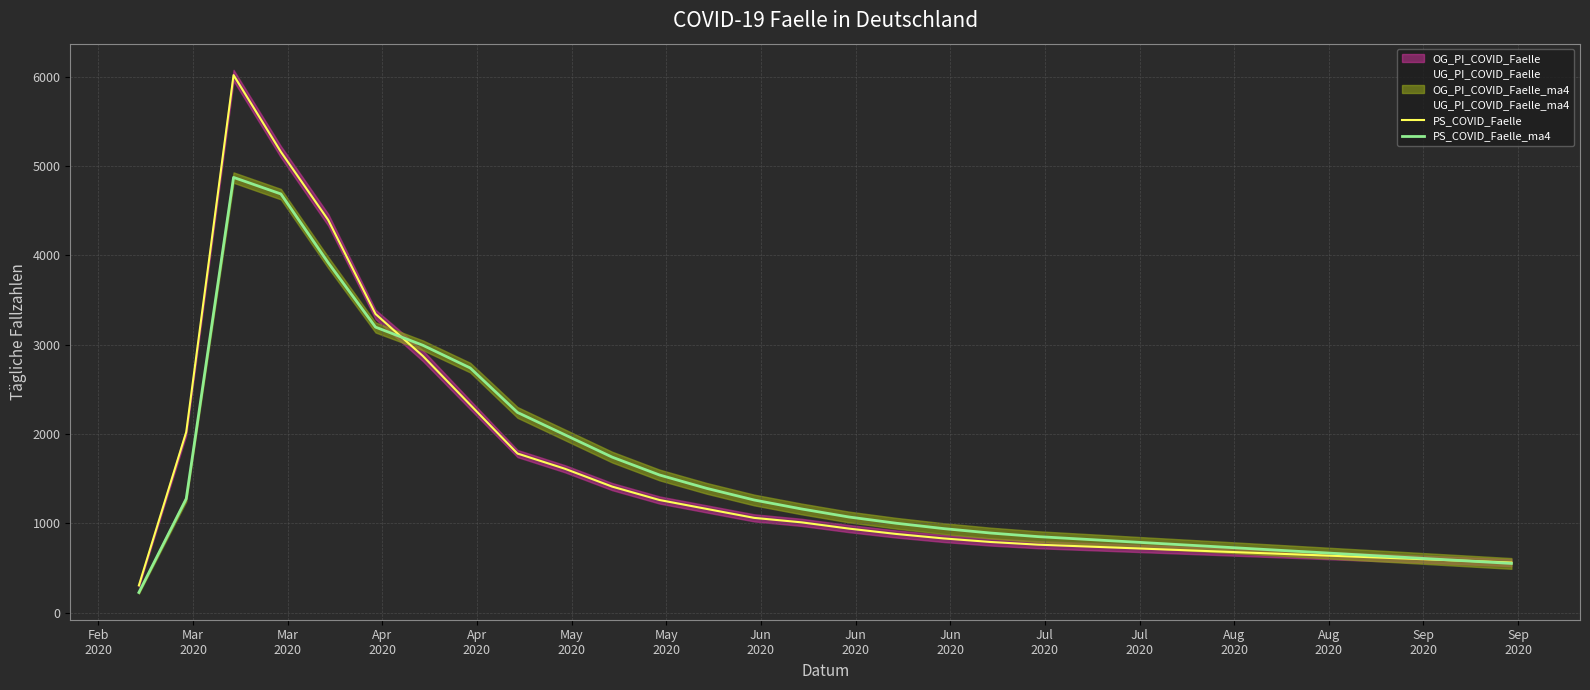

How many intersections are there between PS_COVID_Faelle and PS_COVID_Faelle_ma4?

1